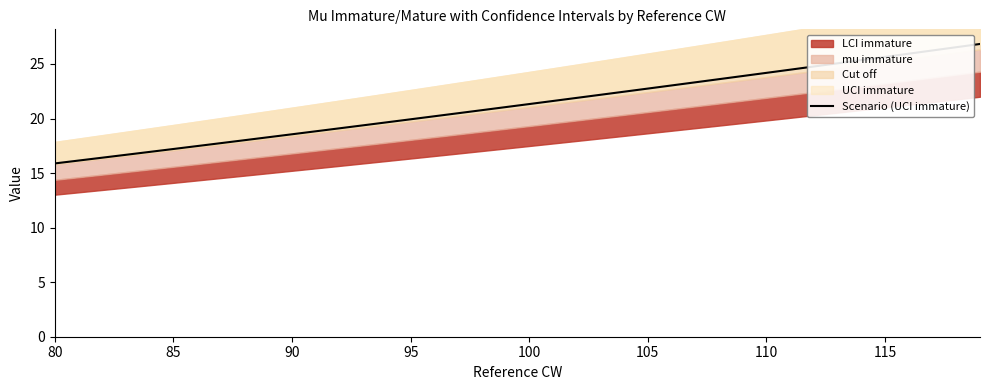

What is the greatest value displayed?

26.8